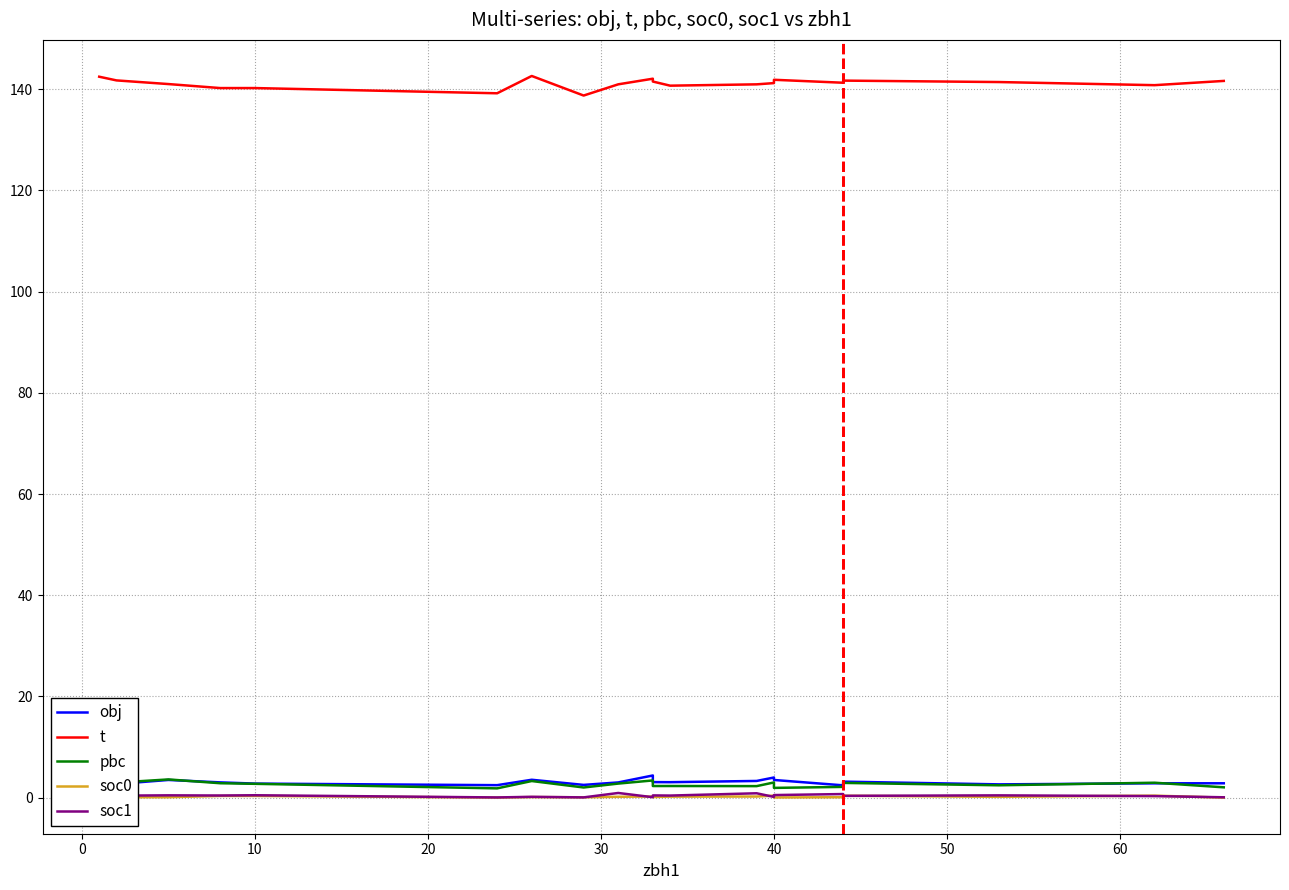

True or false: pbc has more than 2 points higher than both neighbors.

True